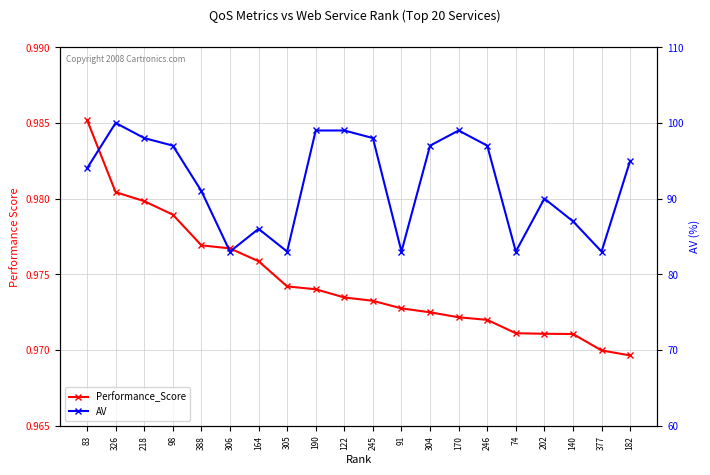

Which series has the largest range (max minus min)?

AV